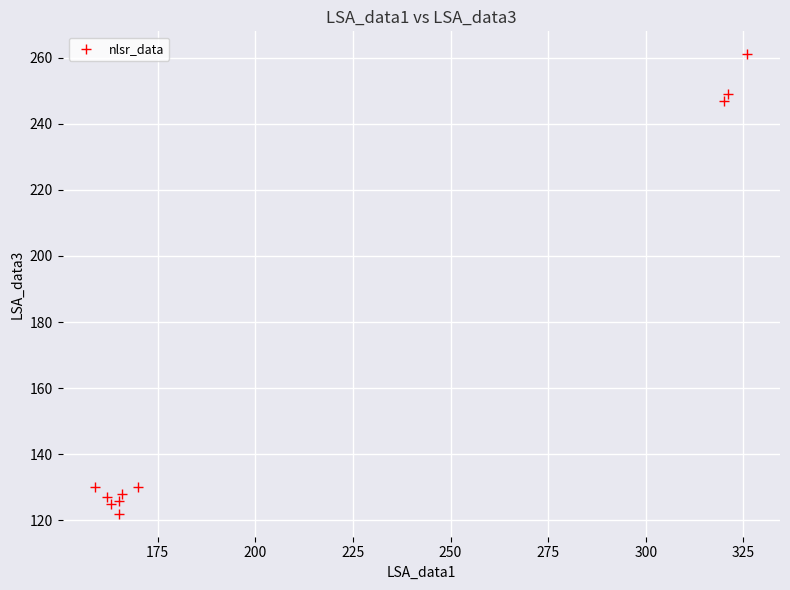

What is the average X value?

212